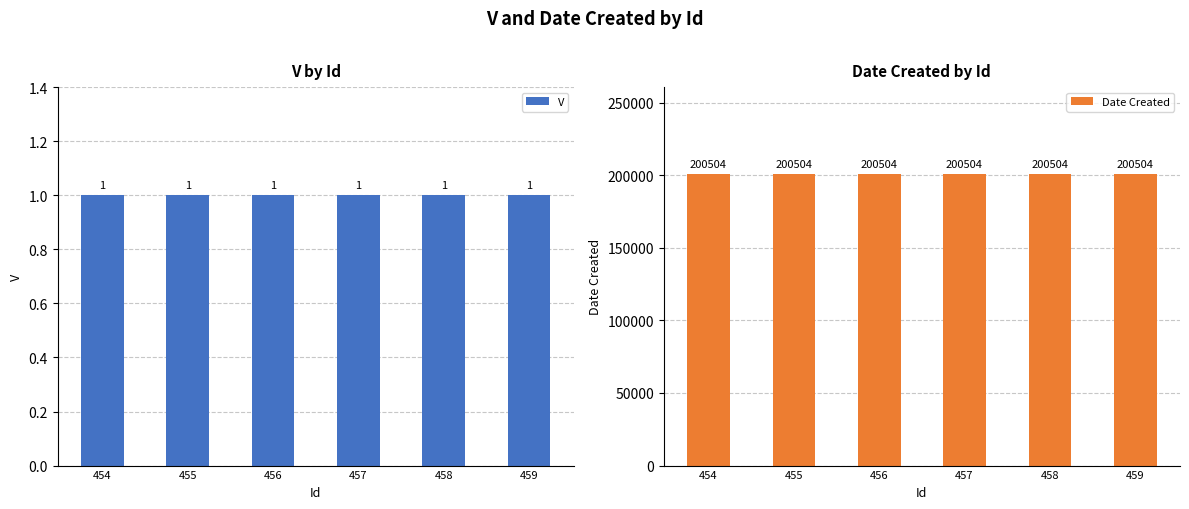

What is the total value across all series at 455?

200505